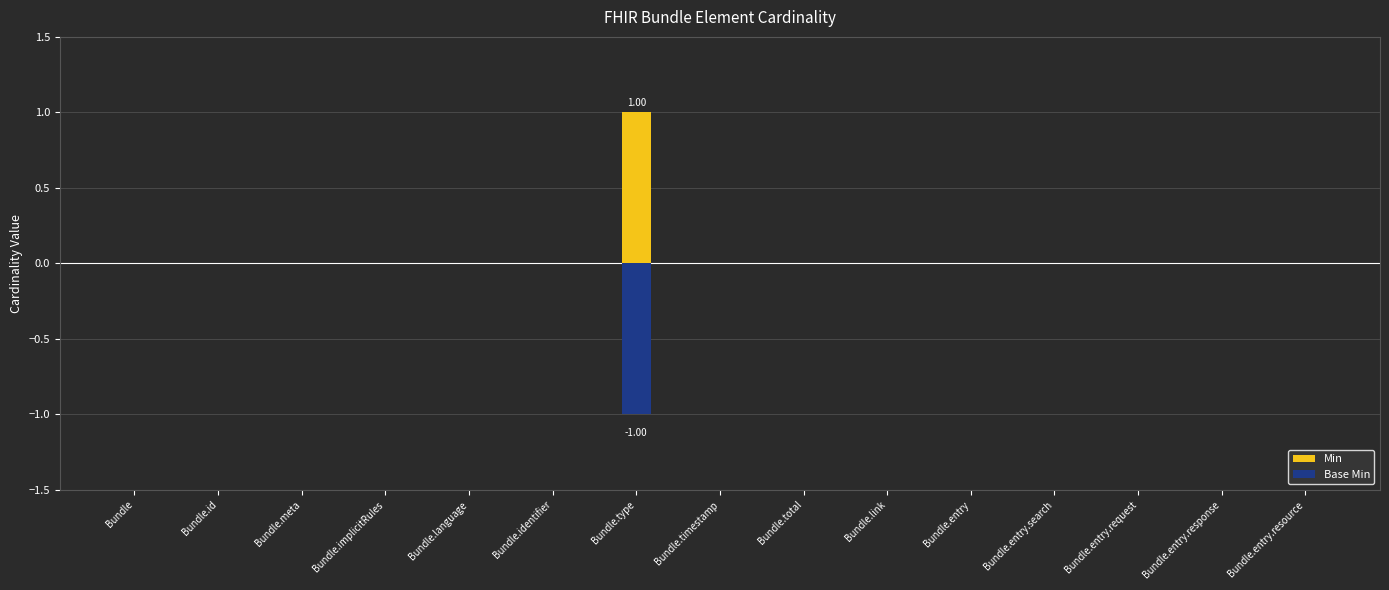

How many values in the Min series exceed 0?

1